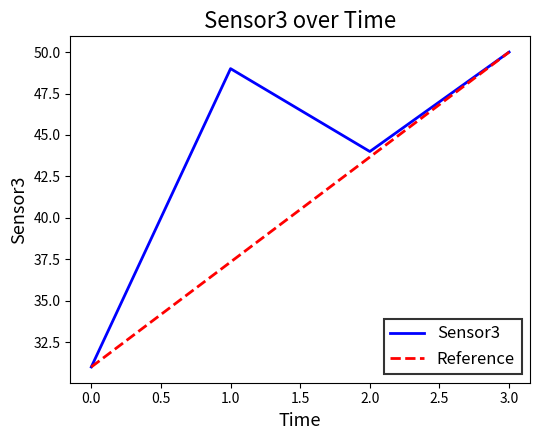

True or false: there are more than 0 points higher than both neighbors.

True